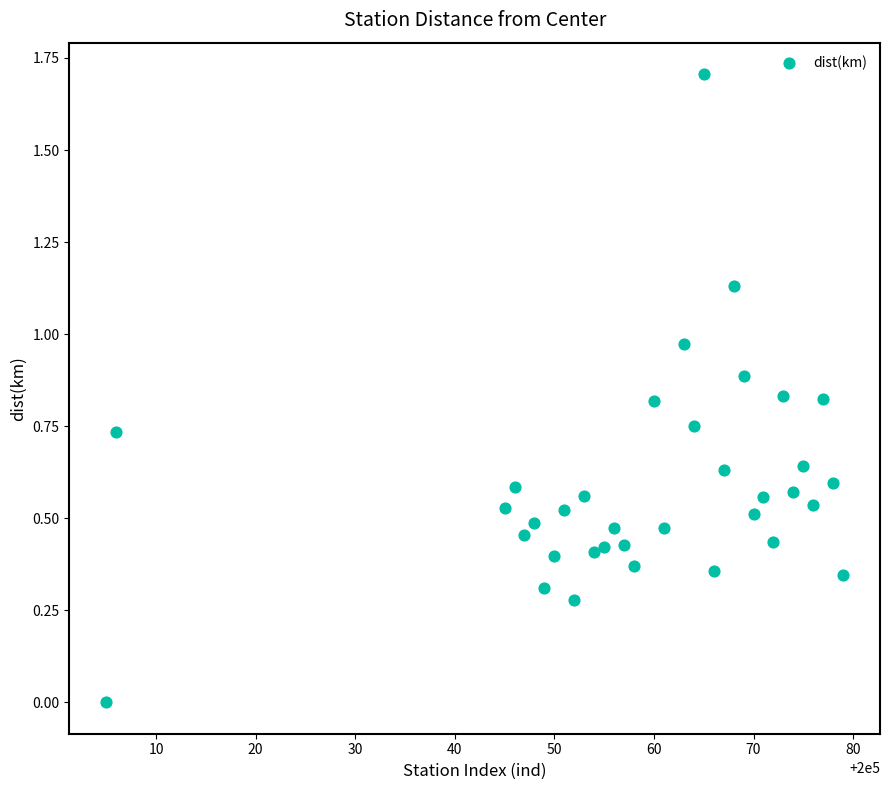

What is the range of X values (max minus min)?

74.0